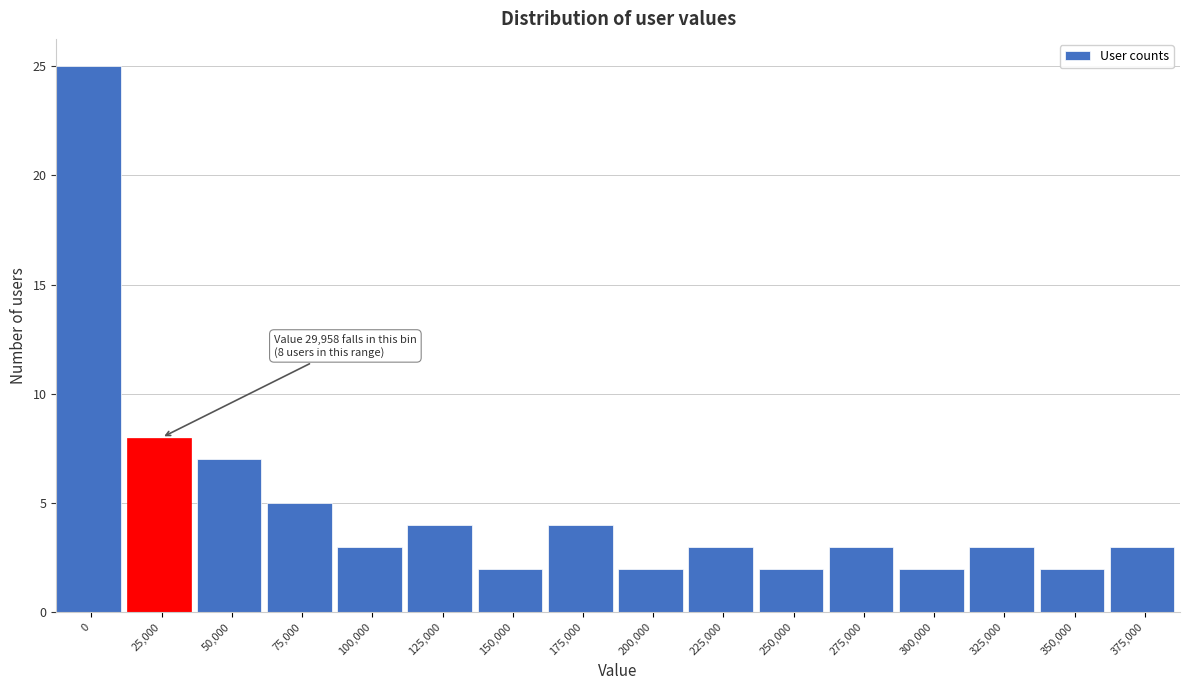

Reading right to left, transcribe all the data shown in this chart.

3	2	3	2	3	2	3	2	4	2	4	3	5	7	8	25